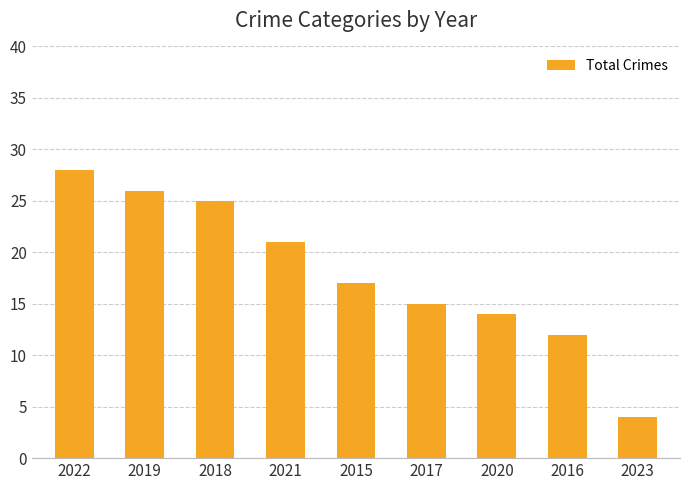

Count the number of categories in the chart.

9